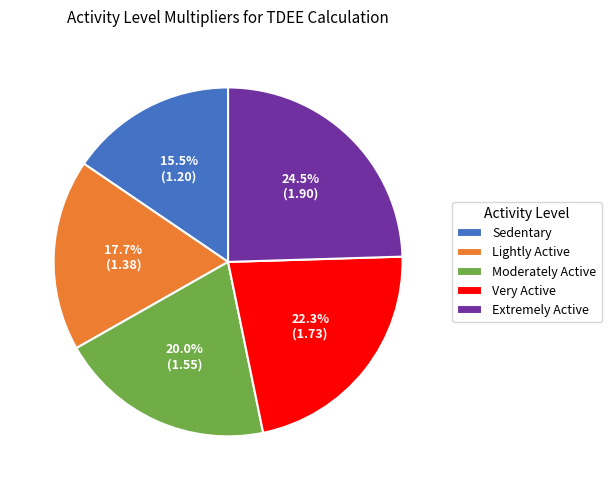

To the nearest percent, what percentage of the pie is Lightly Active?

18%